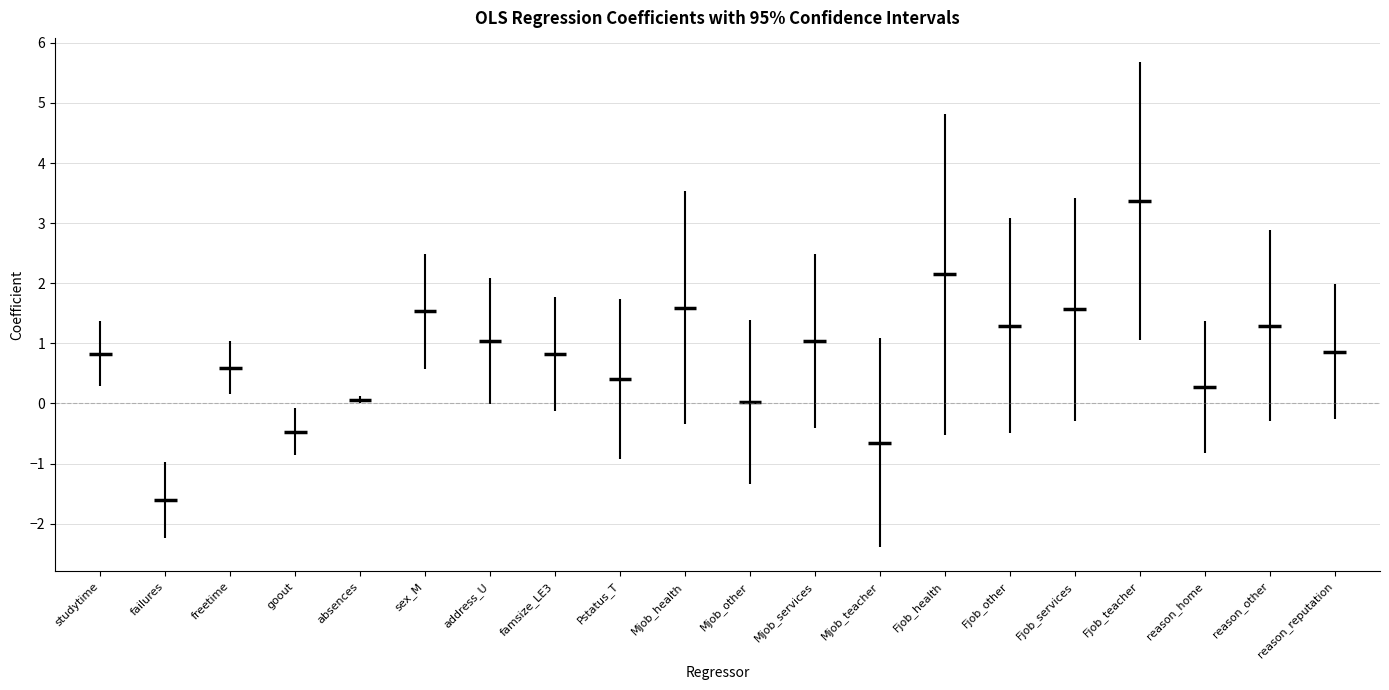

What is the value of the 0.025 point at the 16th from the left?

-0.3